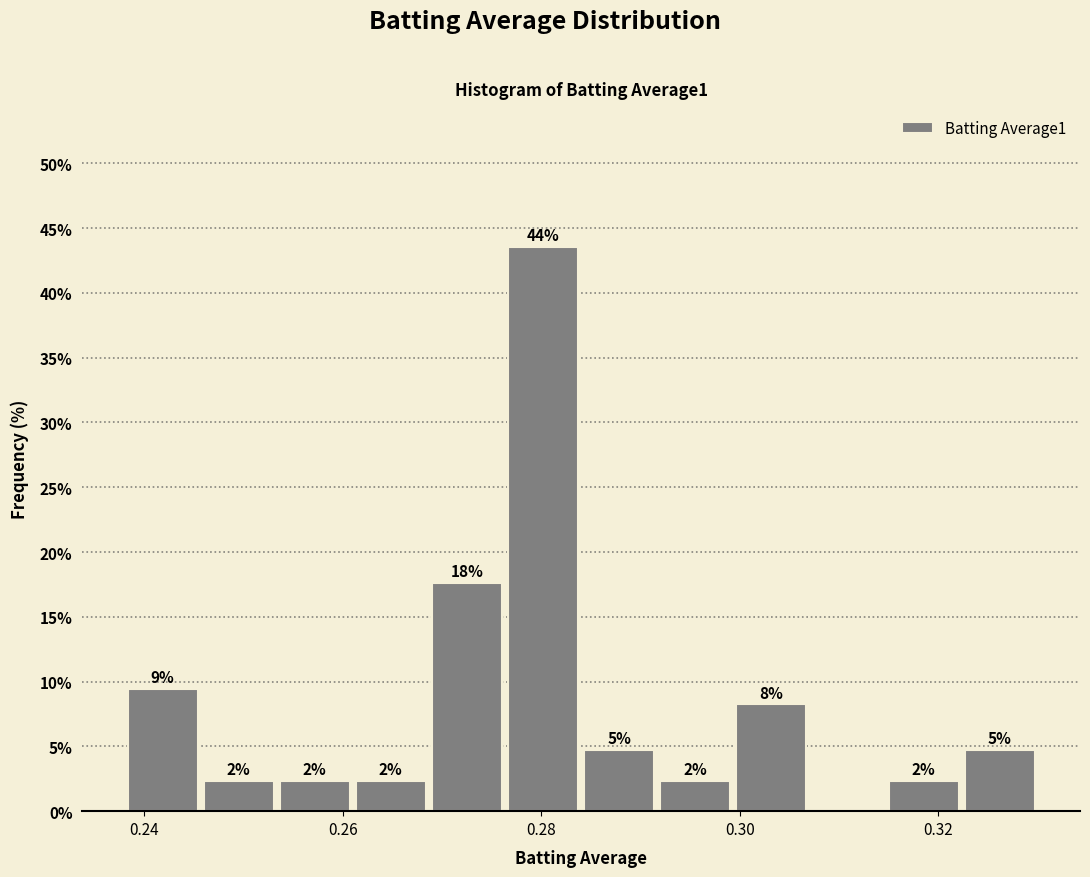

Around what value on the x-axis is the tallest bar? Give the approximate position of its centre, as read against the axis.

0.280